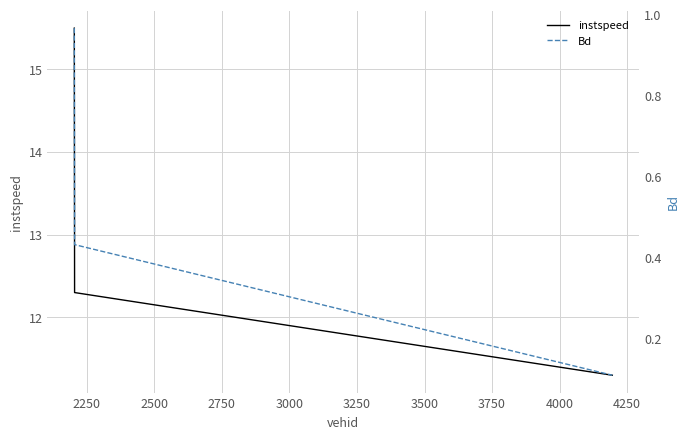

Rank the series at 2250 from lowest to highest value.

Bd, instspeed